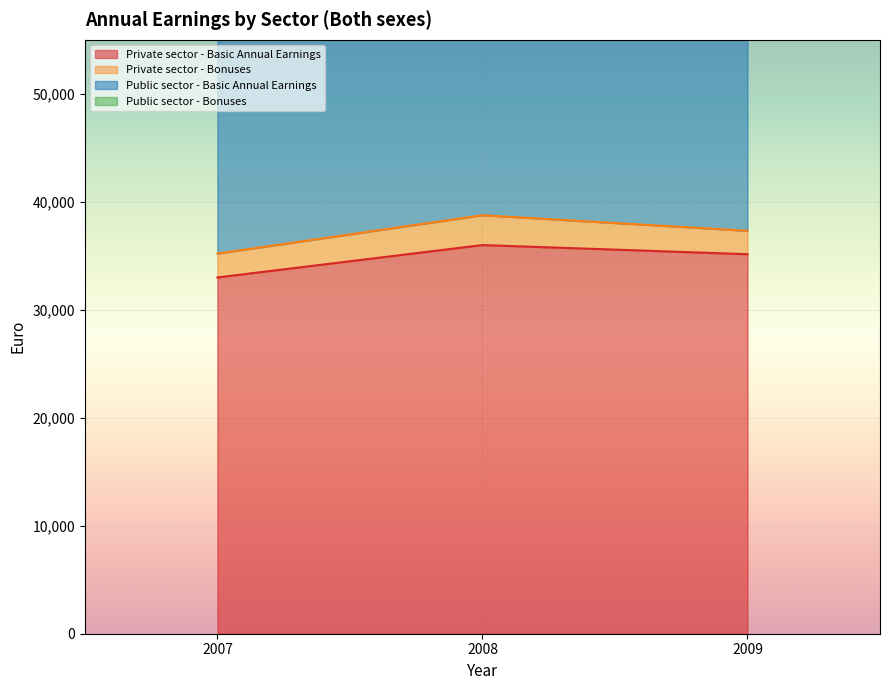

Rank the categories by Private sector - Basic Annual Earnings value from lowest to highest.

2007, 2009, 2008